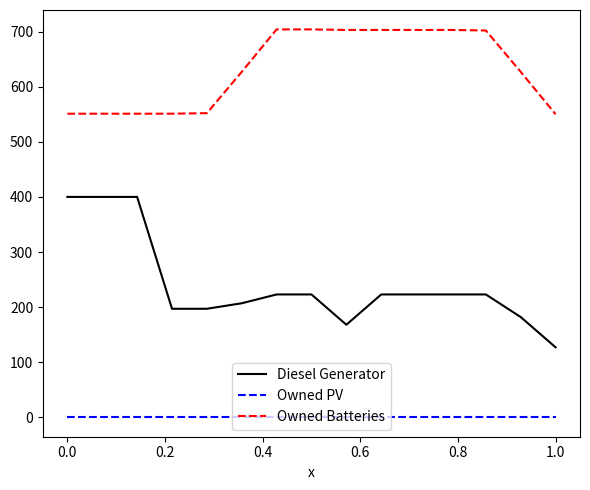

What is the difference between the maximum and minimum values in the Owned Batteries series?

154.0